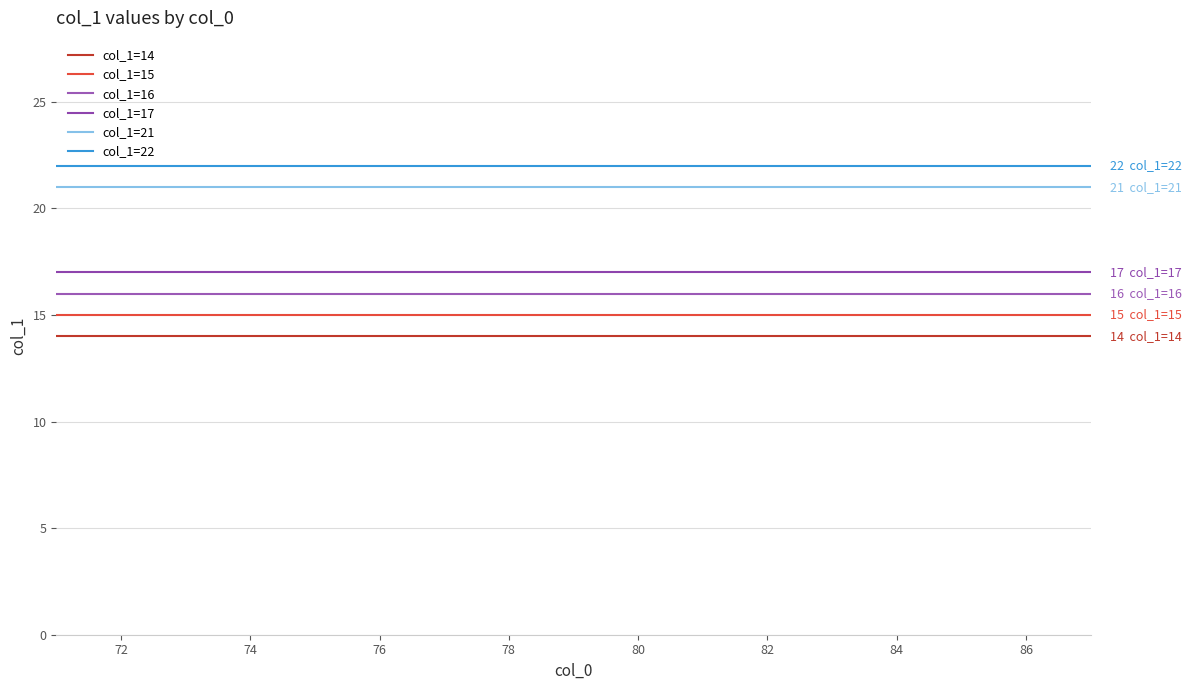

At how many categories does at least one series exceed 15?

17